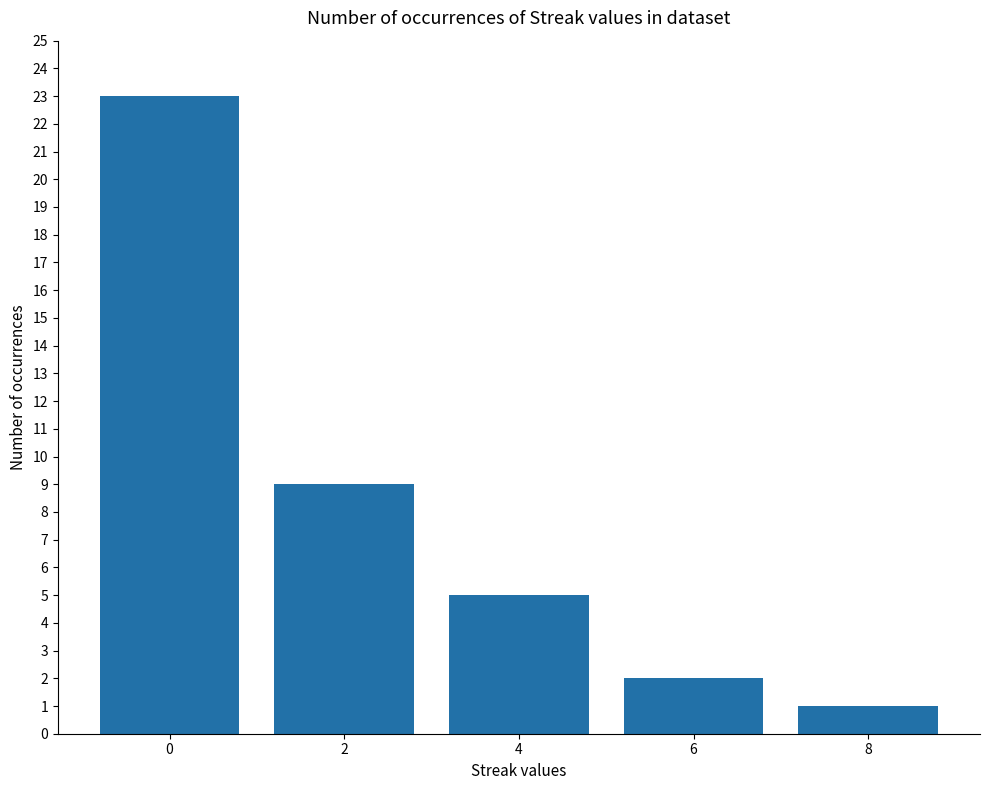

What is the sum of the values at 6 and 2?

11